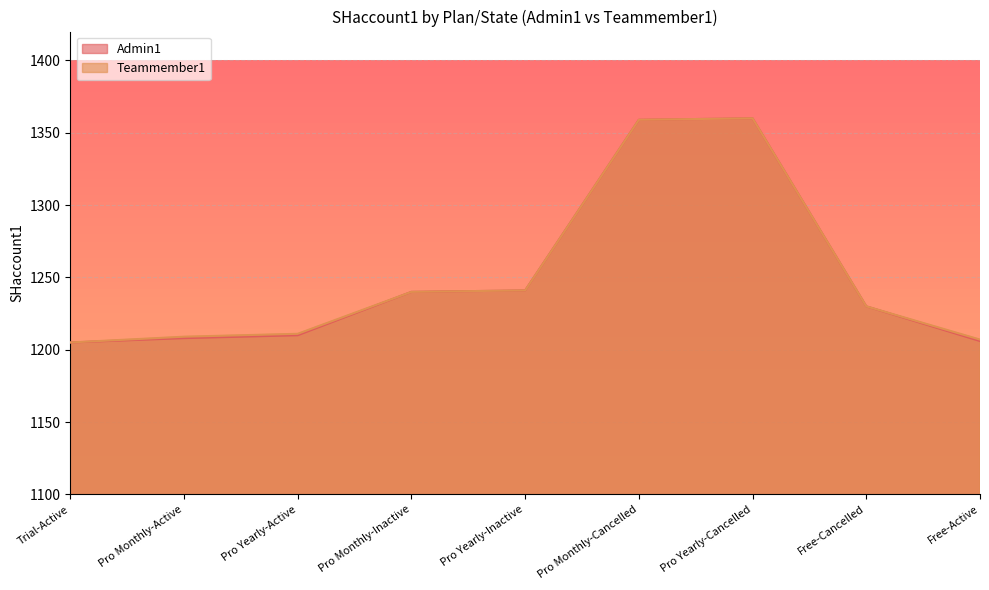

Rank the series by their maximum value, from highest to lowest.

Admin1, Teammember1